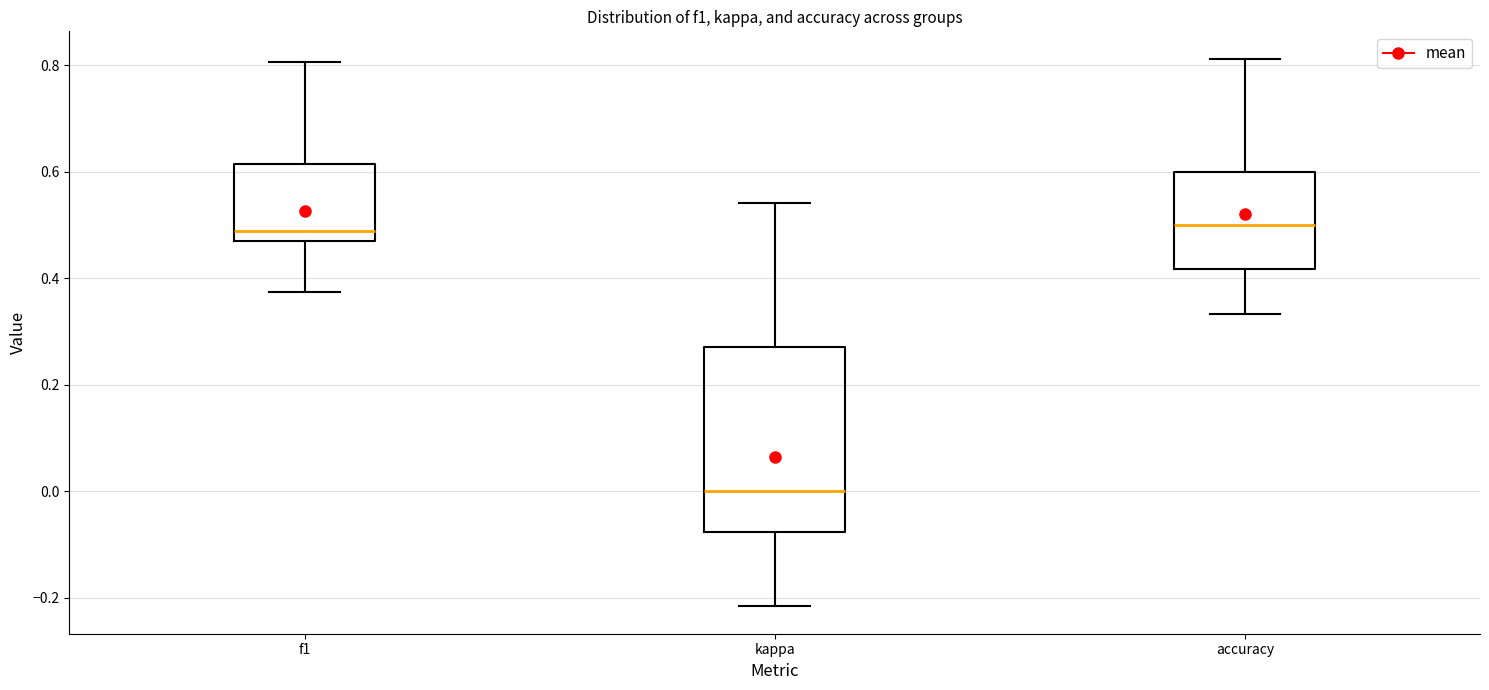

Comparing the boxes themselves (not the whiskers), which one is the tallest?

kappa